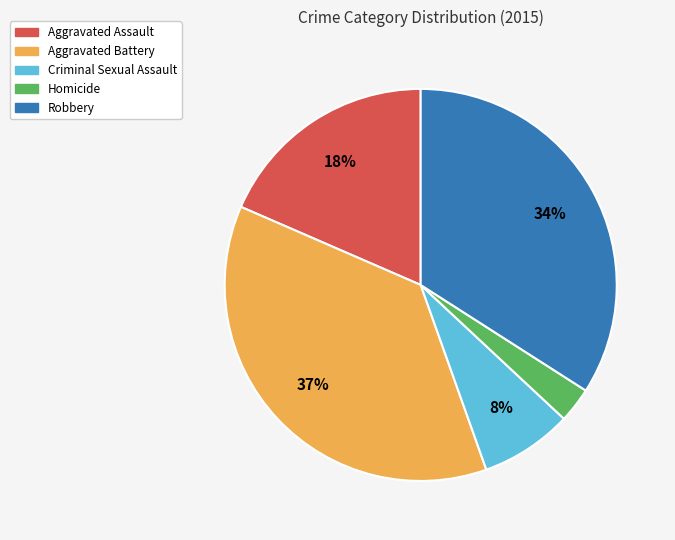

Approximately how many times larger is the value at Aggravated Assault compared to Robbery?

0.5